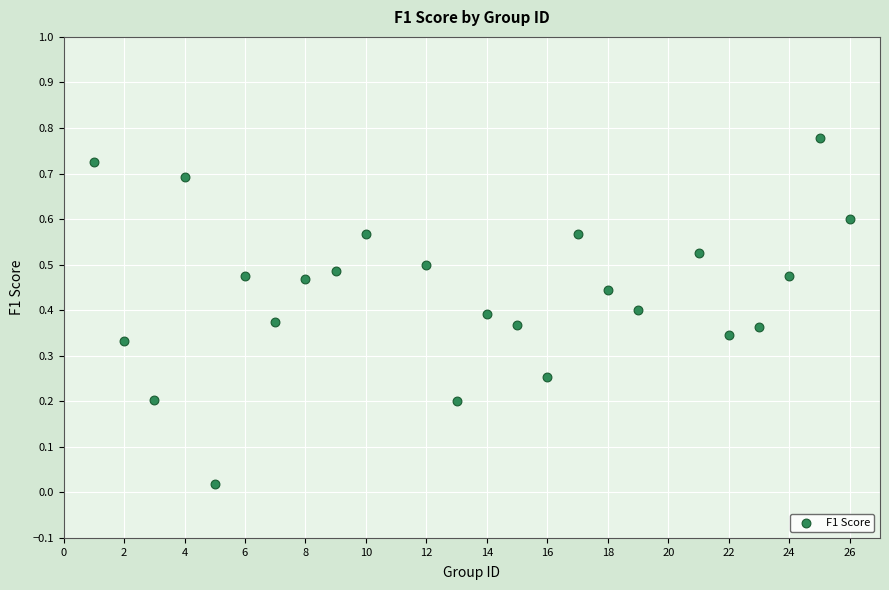

What is the range of X values (max minus min)?

25.0